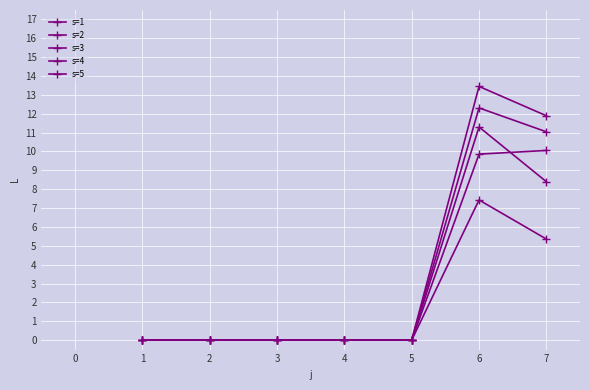

What is the average value of the s=3 series?

3.6